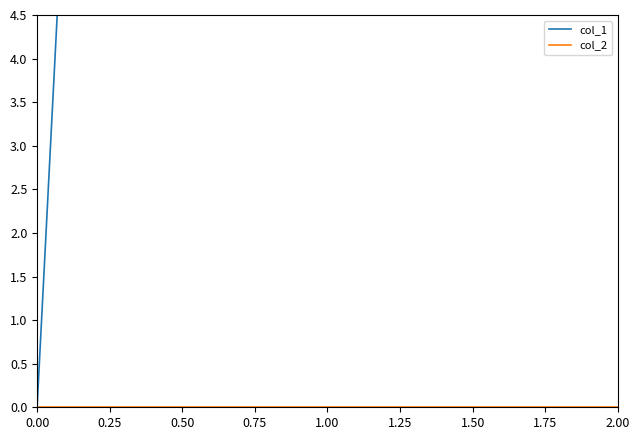

Count the number of categories in the chart.

3